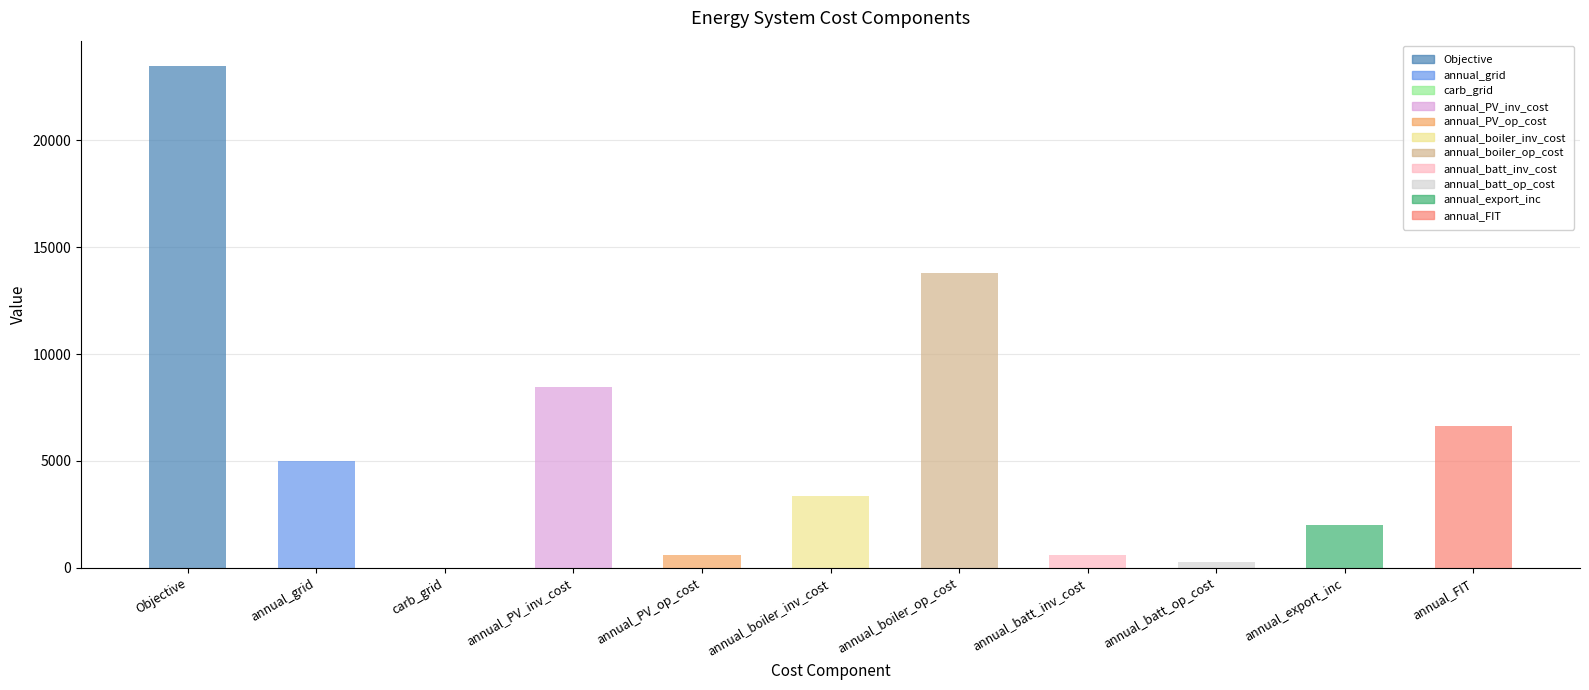

What is the label of the 7th bar from the left?

annual_boiler_op_cost